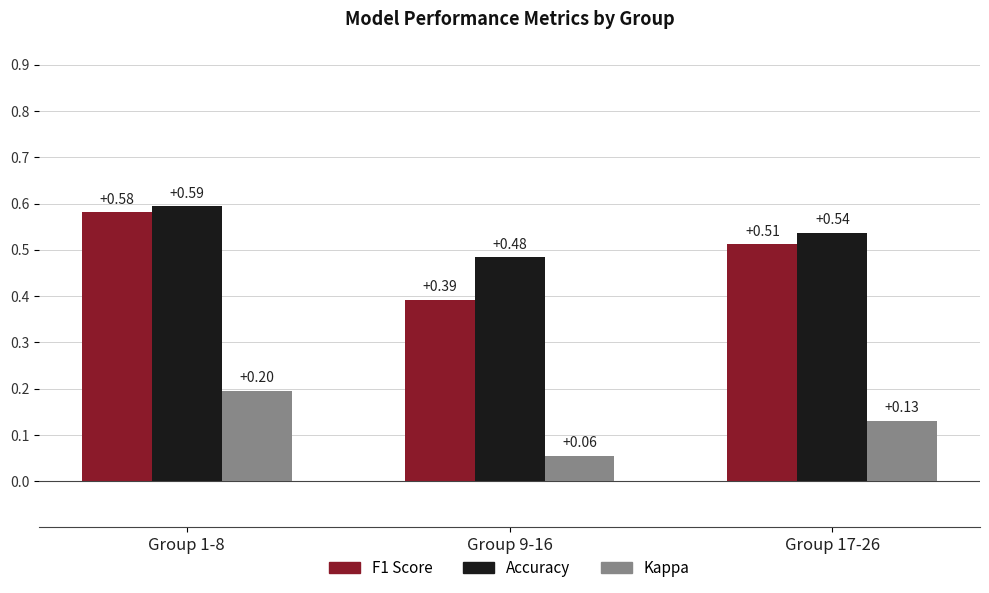

At which category is the sum across all series the highest?

Group 1-8